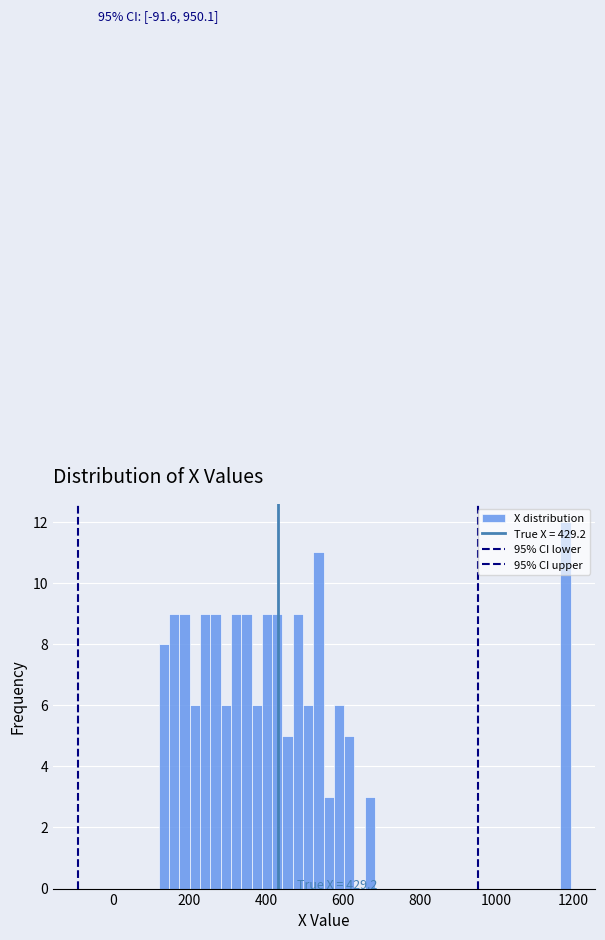

Read against the x-axis, roughly where is the centre of the tallest bar?

1180